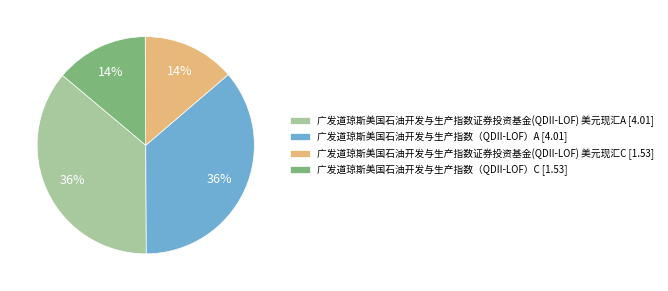

To the nearest percent, what percentage of the pie is 广发道琼斯美国石油开发与生产指数（QDII-LOF）C?

14%